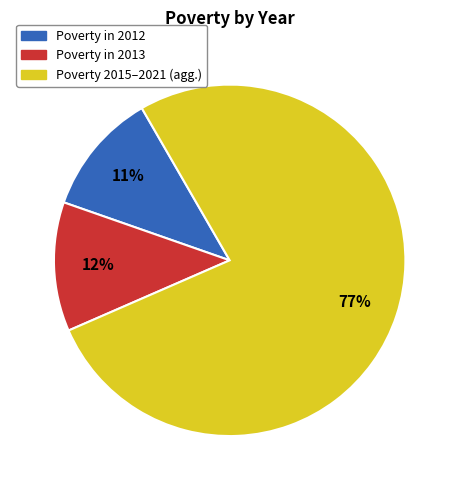

To the nearest percent, what is the average slice percentage?

33%